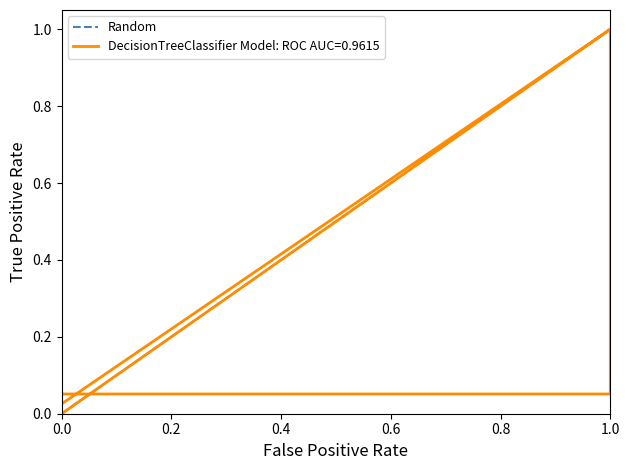

The value of Random at 0.0 is 0.0. True or false?

True